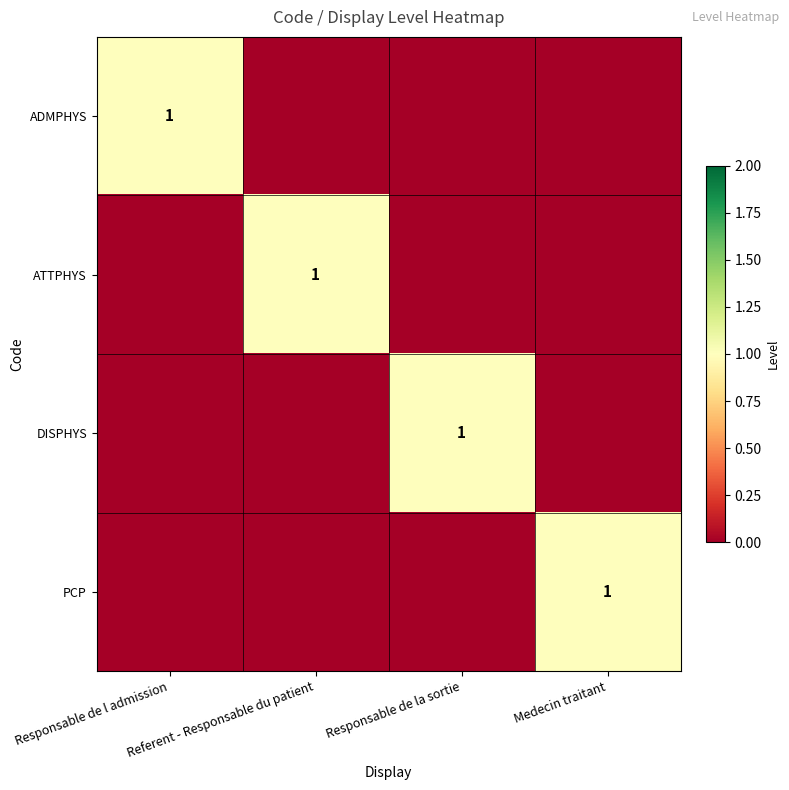

At Referent - Responsable du patient, list the series in order from largest to smallest.

ATTPHYS, ADMPHYS, DISPHYS, PCP